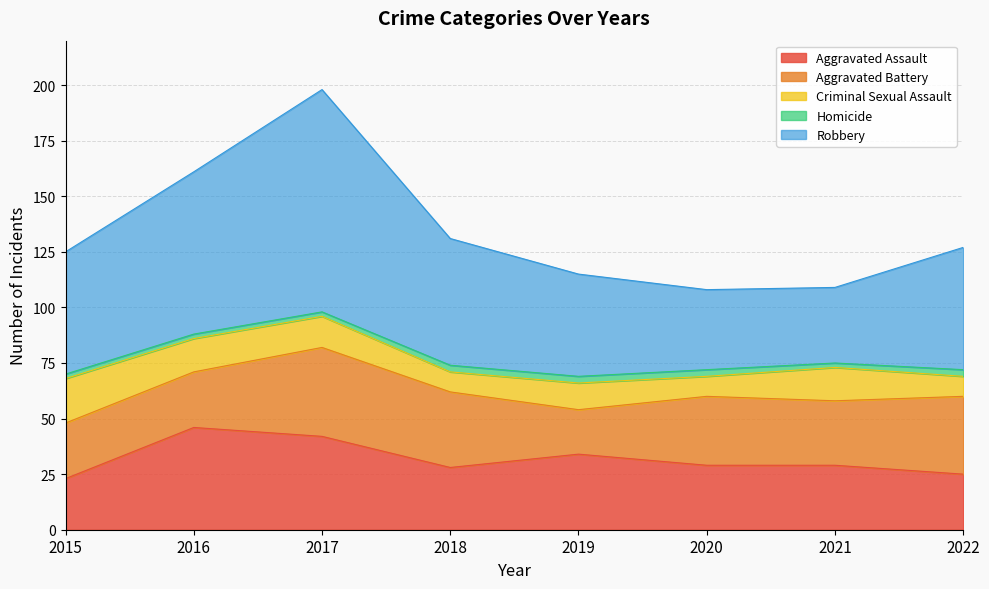

Is the value of Aggravated Battery at 2020 greater than the value of Aggravated Assault at 2022?

Yes